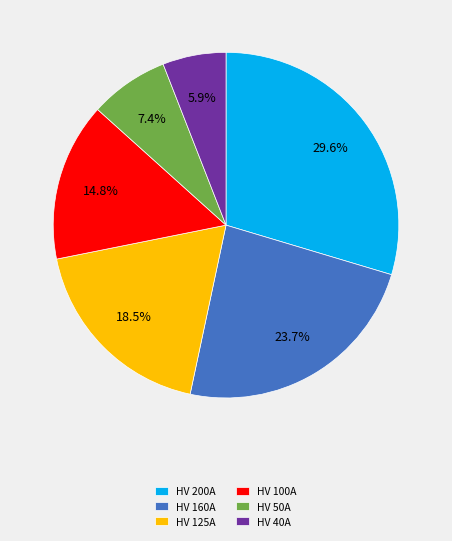

To the nearest percent, what portion does HV 100A represent?

15%